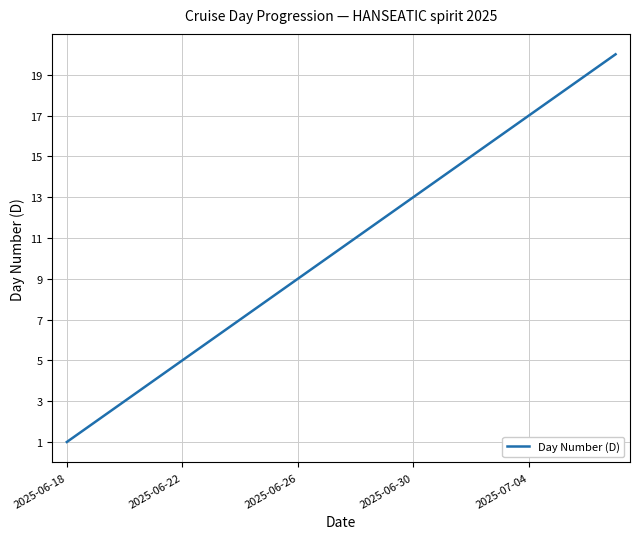

Count the number of categories in the chart.

20